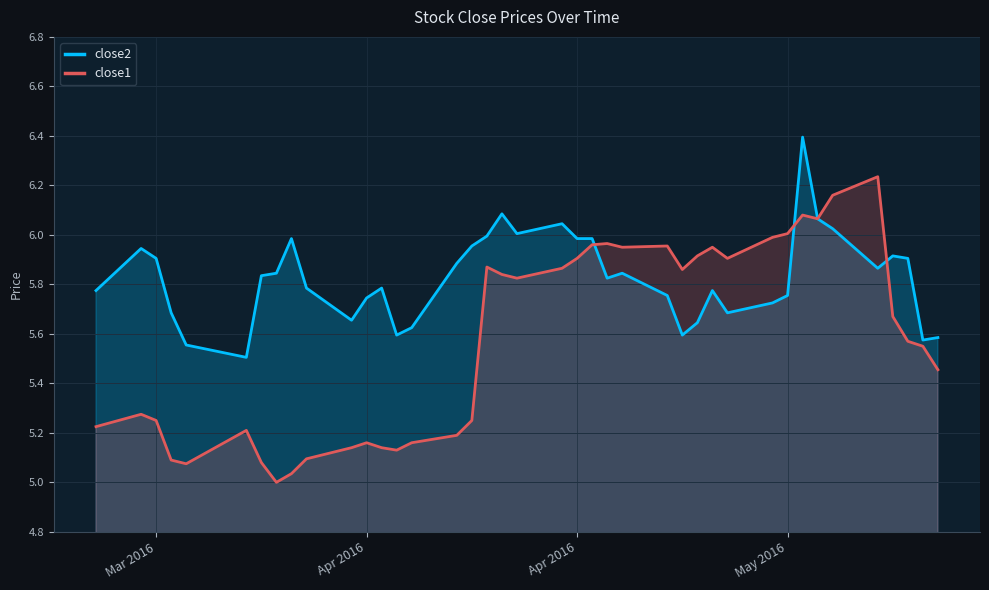

True or false: close1 has more than 2 points higher than both neighbors.

True